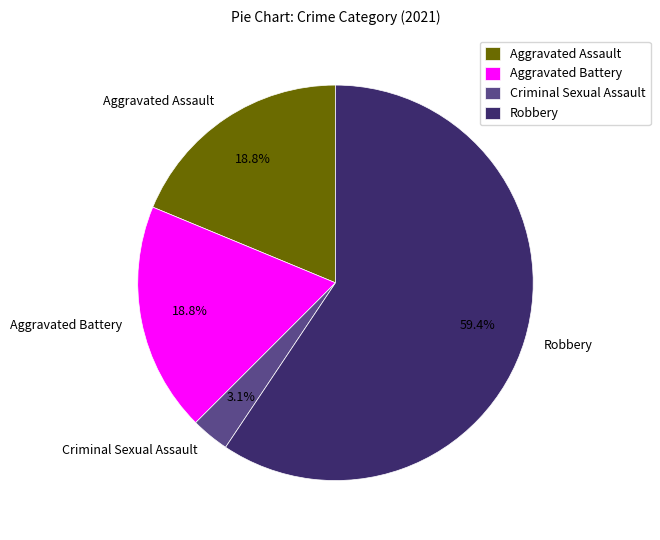

Does Aggravated Battery account for over 50% of the chart?

No